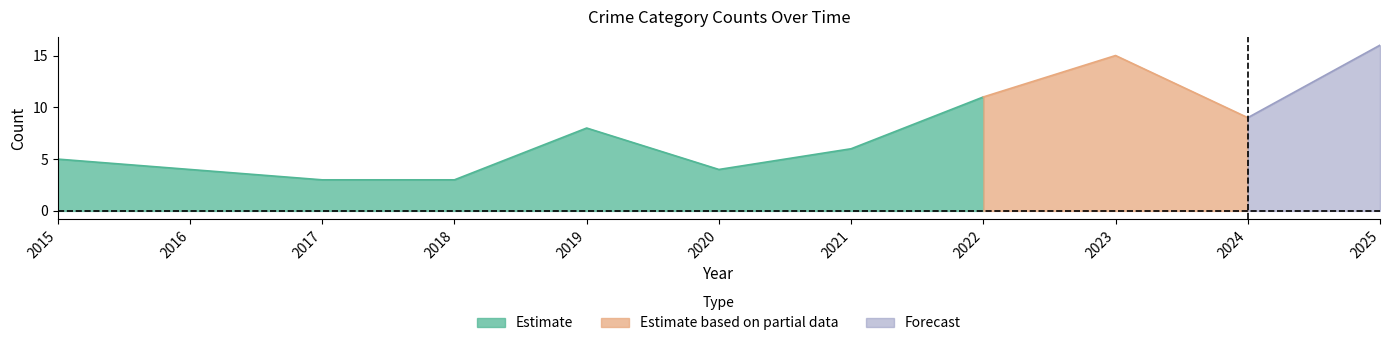

True or false: Robbery has a value of 21 at 2025.

False